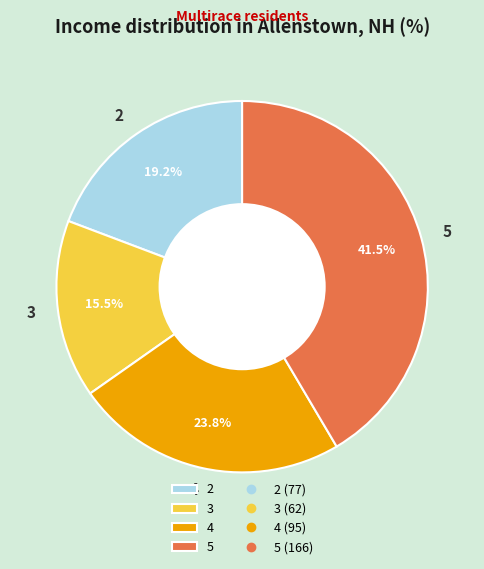

Between 3 and 5, which is larger?

5